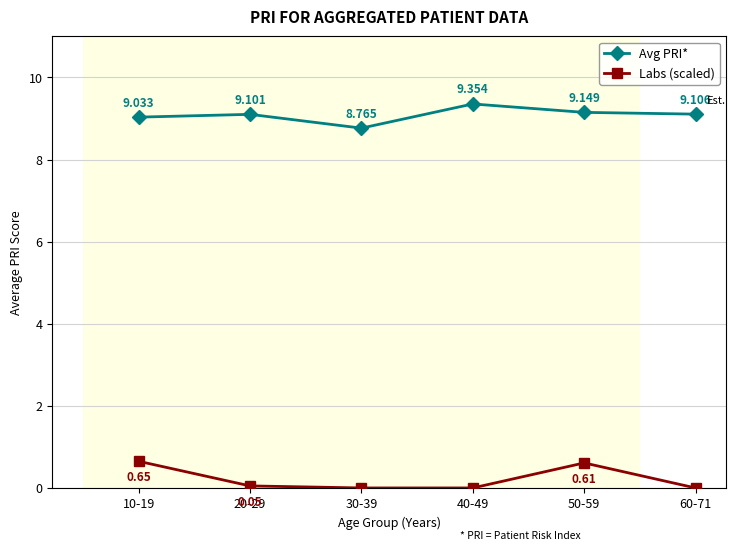

At which category is the sum across all series the highest?

50-59